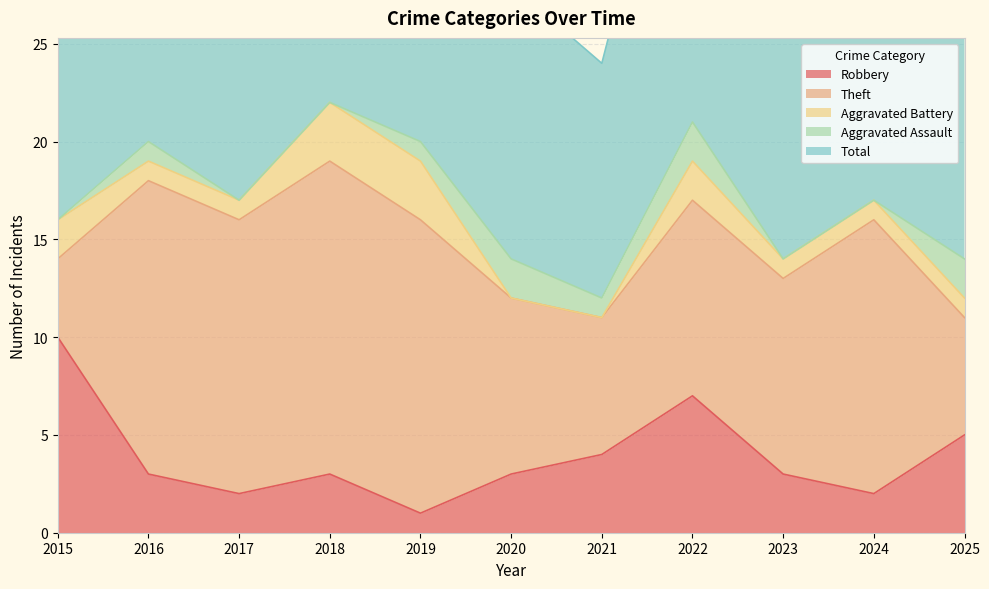

What is the spread (max minus min) of values at 2018?

22